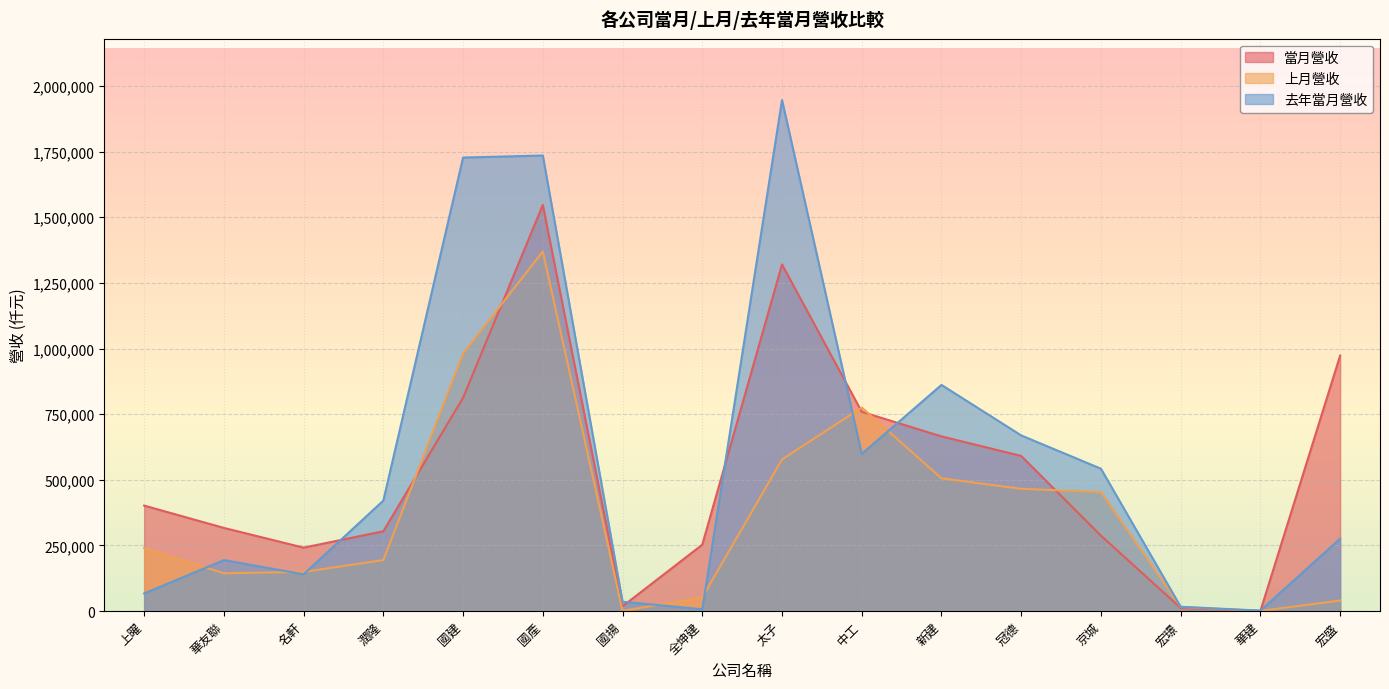

List the labels in order of 上月營收 value, smallest first.

華建, 國揚, 宏璟, 宏盛, 全坤建, 華友聯, 名軒, 潤隆, 上曜, 京城, 冠德, 新建, 太子, 中工, 國建, 國產